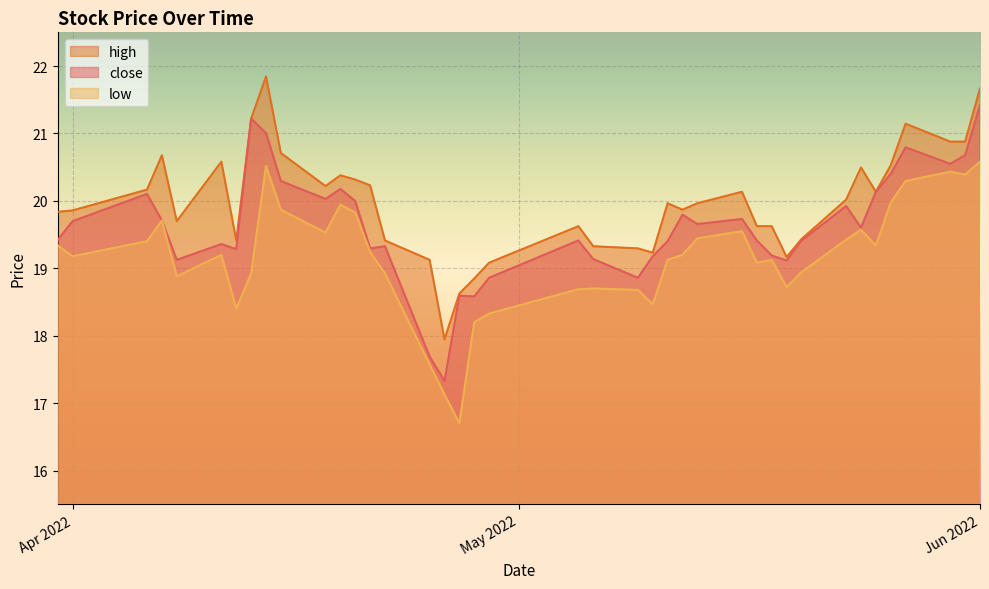

True or false: high and low intersect in this chart.

False